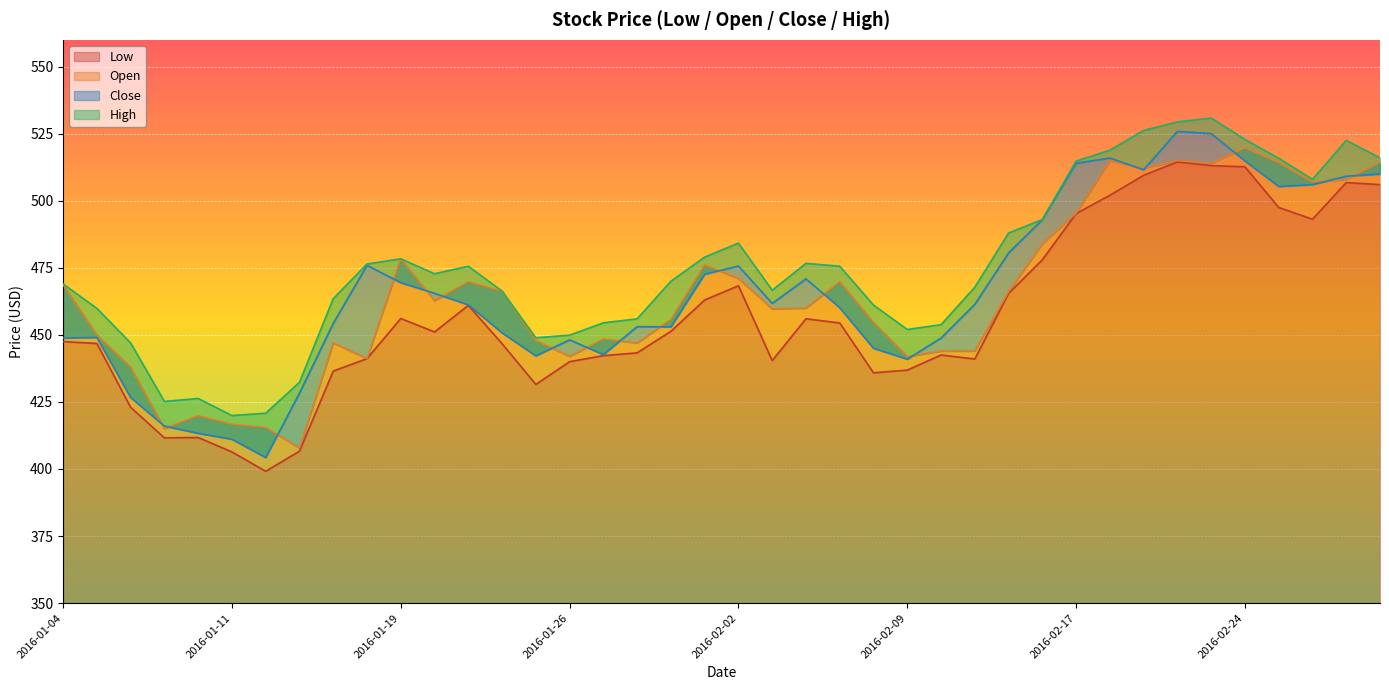

At which label does Open first exceed 462?

2016-01-04